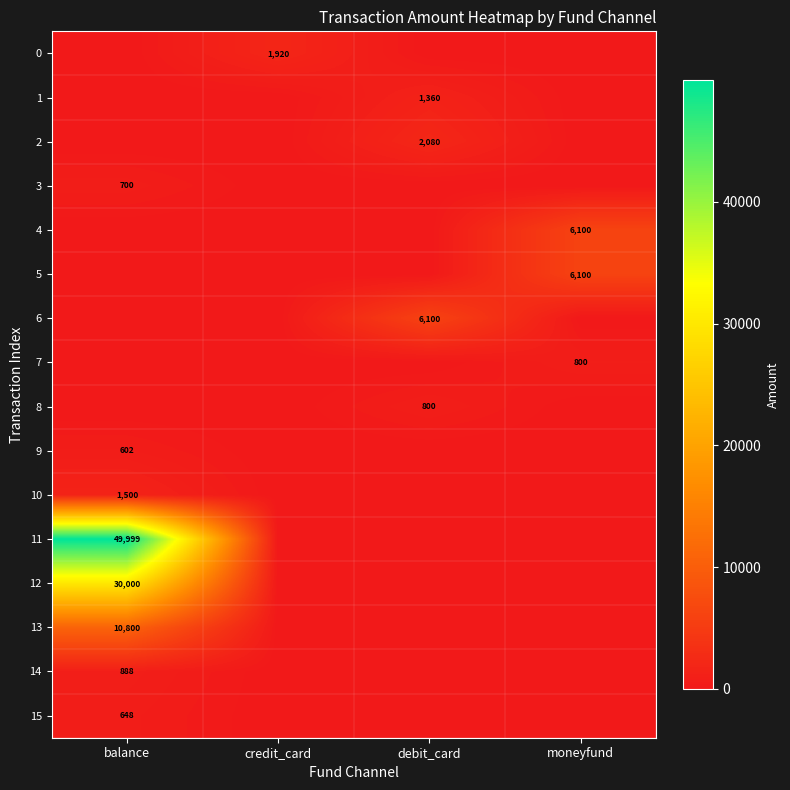

The value of 0 at credit_card is 1128. True or false?

False